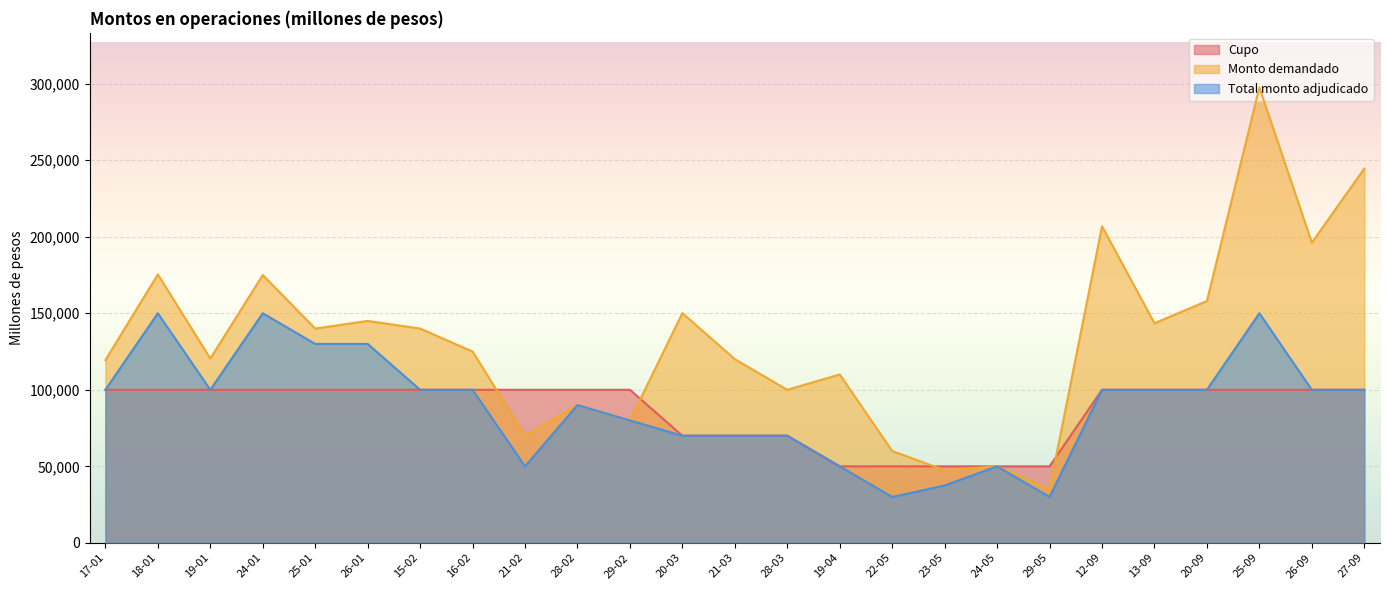

True or false: Total monto adjudicado and Cupo intersect in this chart.

False